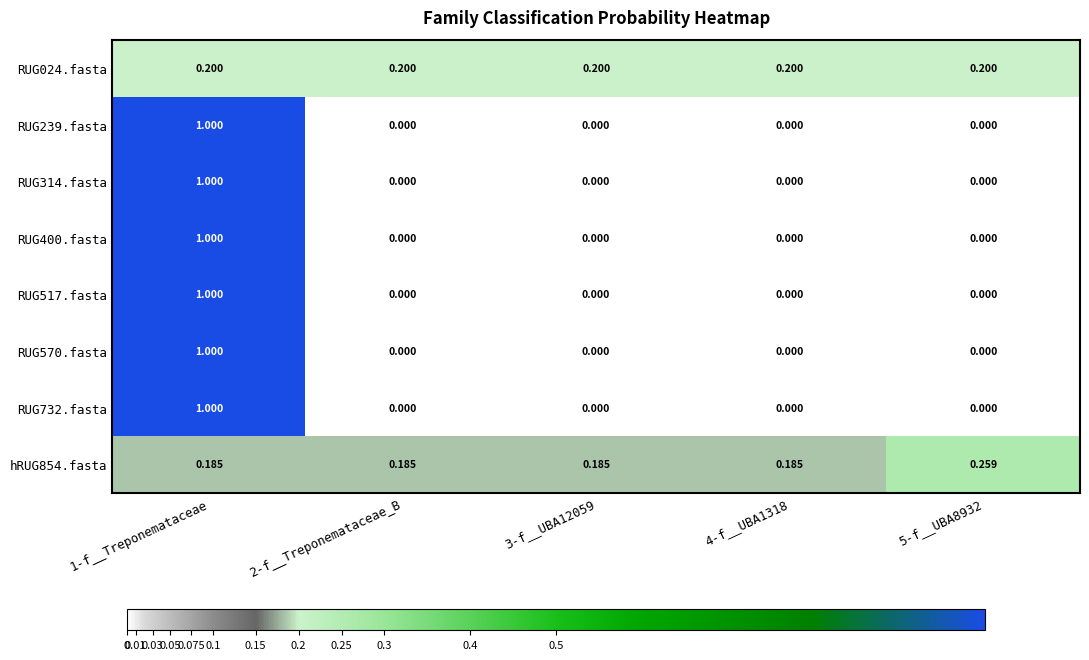

At how many categories does at least one series exceed 0?

5